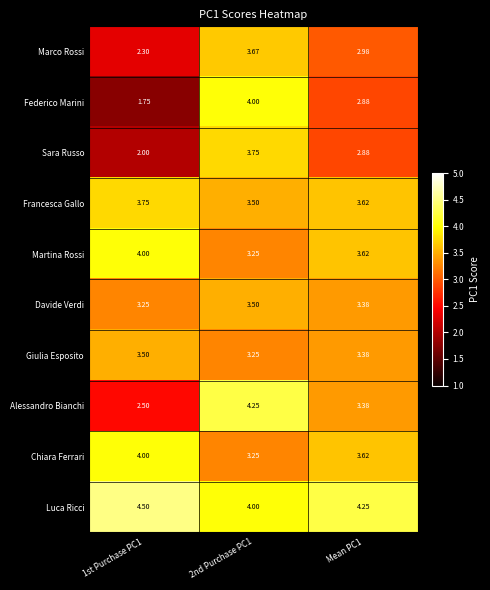

At how many categories does at least one series exceed 2?

3